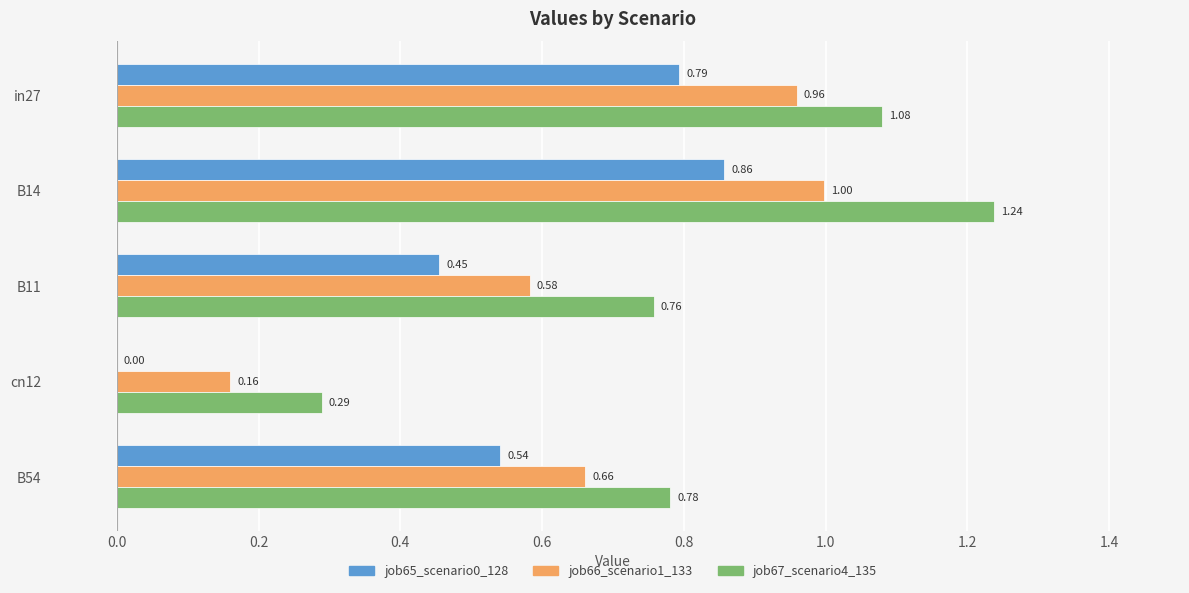

How many job65_scenario0_128 values are between 0 and 1?

5